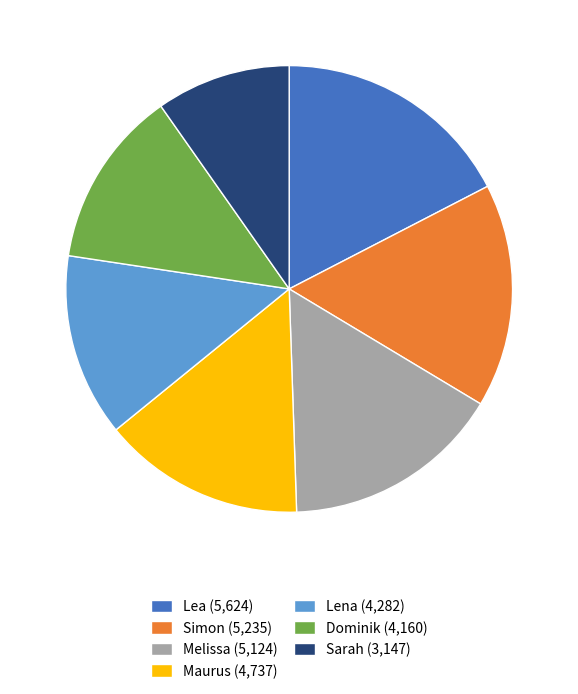

Count the number of slices in the pie.

7